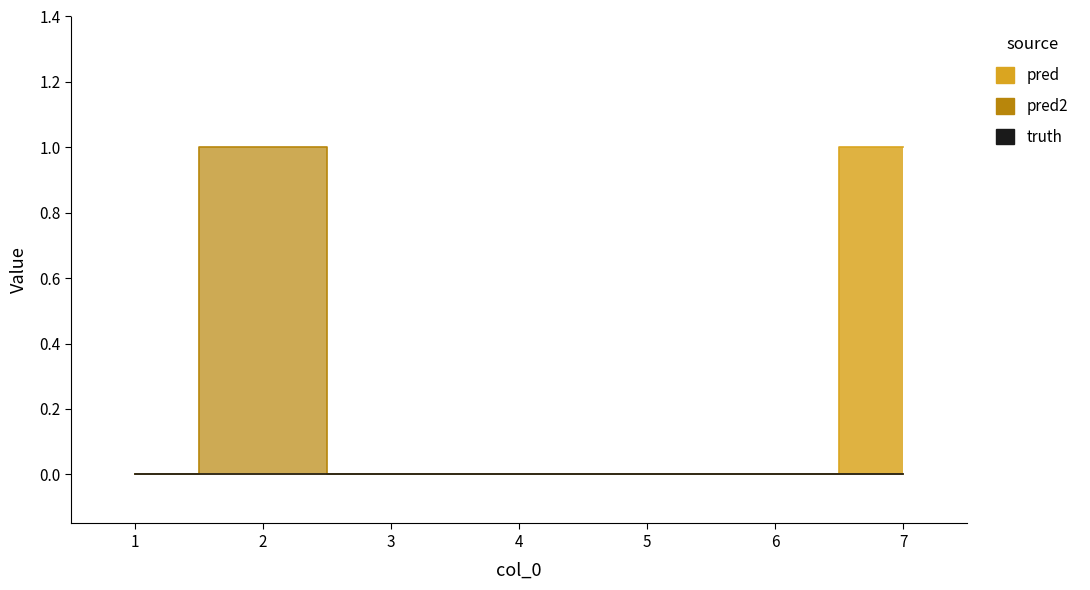

Is the value of pred2 at 3 greater than the value of pred at 4?

No